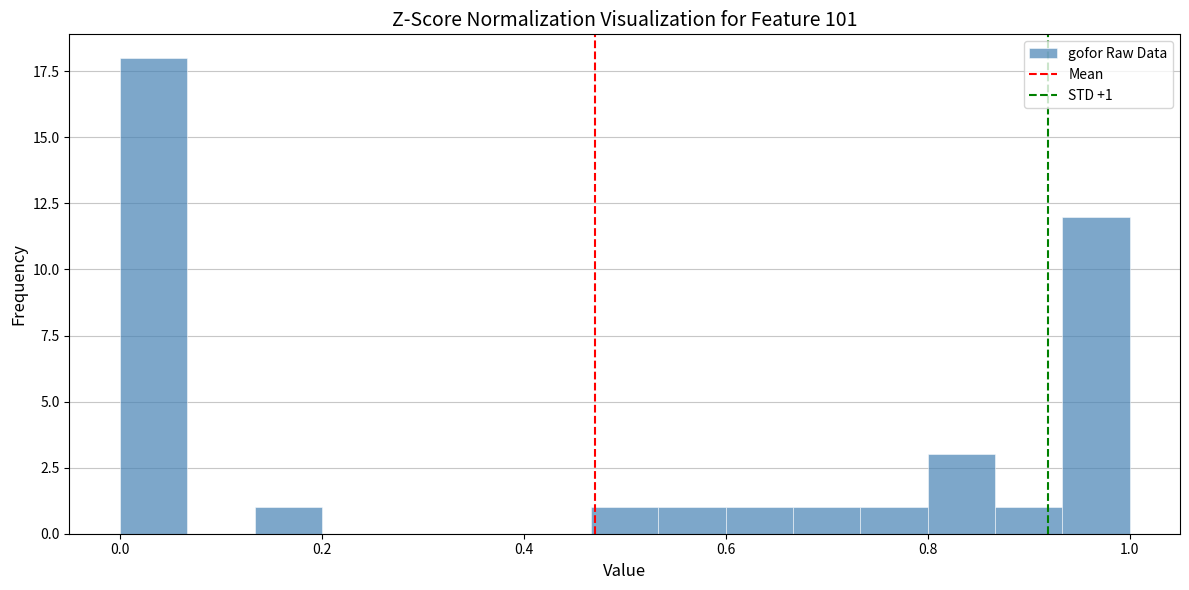

Around what value on the x-axis is the tallest bar? Give the approximate position of its centre, as read against the axis.

0.04